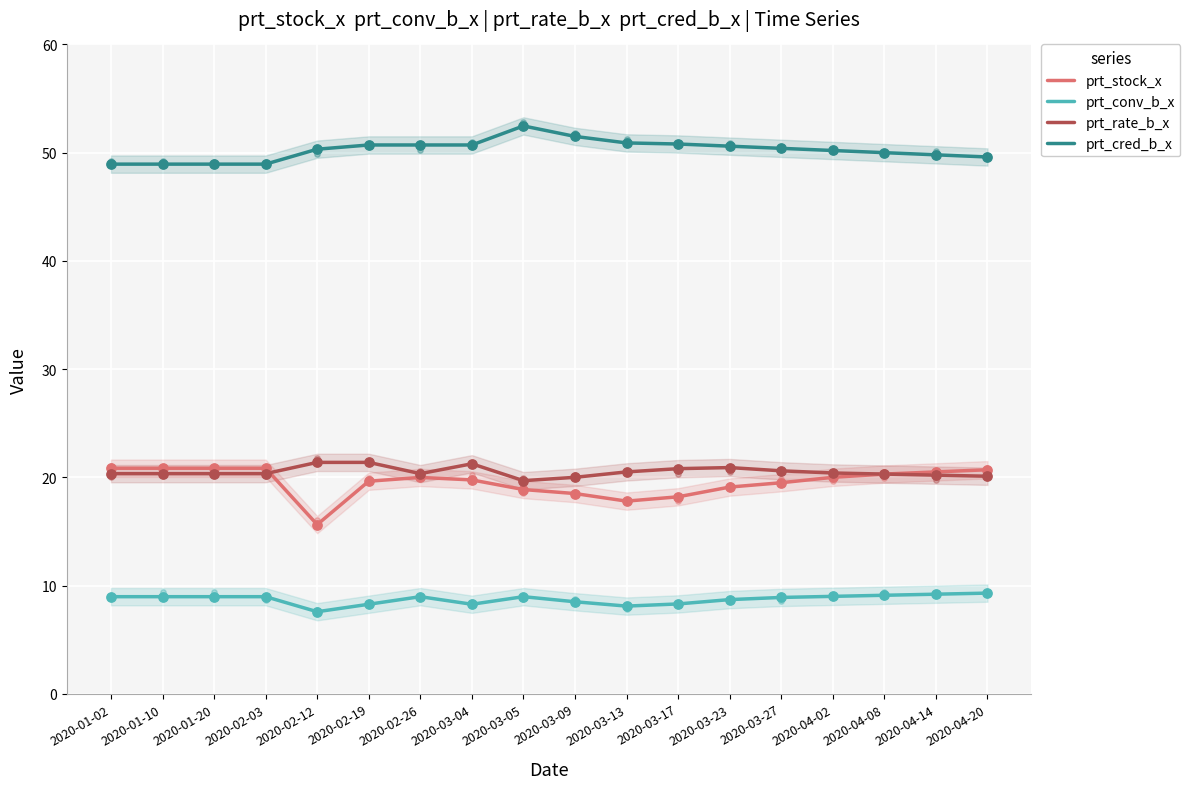

Which series reaches the minimum Y coordinate?

prt_conv_b_x